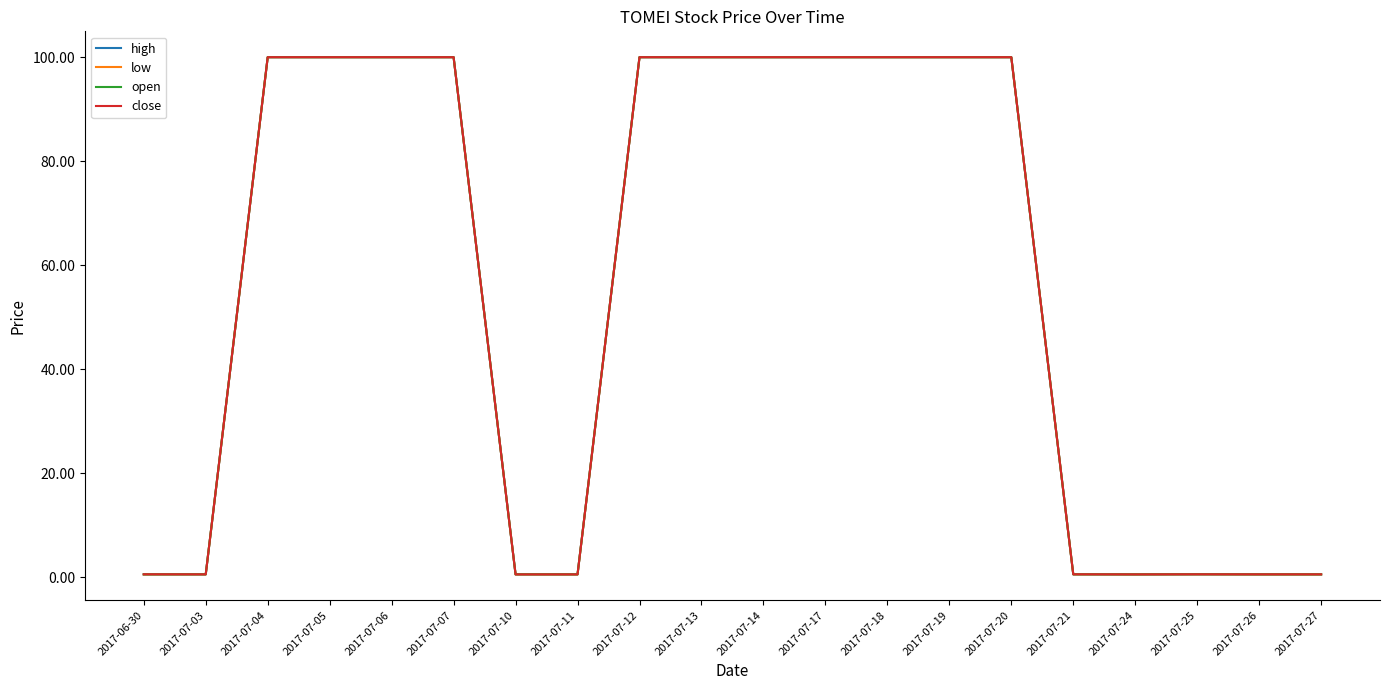

Is it true that close equals 0.6 at 2017-07-11?

True